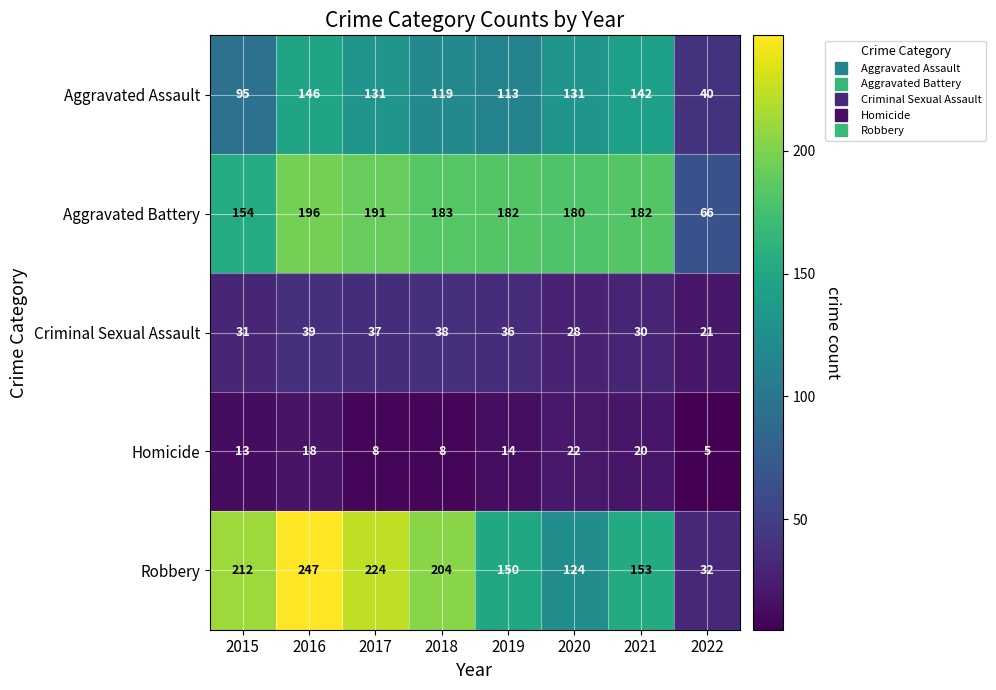

What is the difference between the second highest and second lowest values in the Robbery series?

100